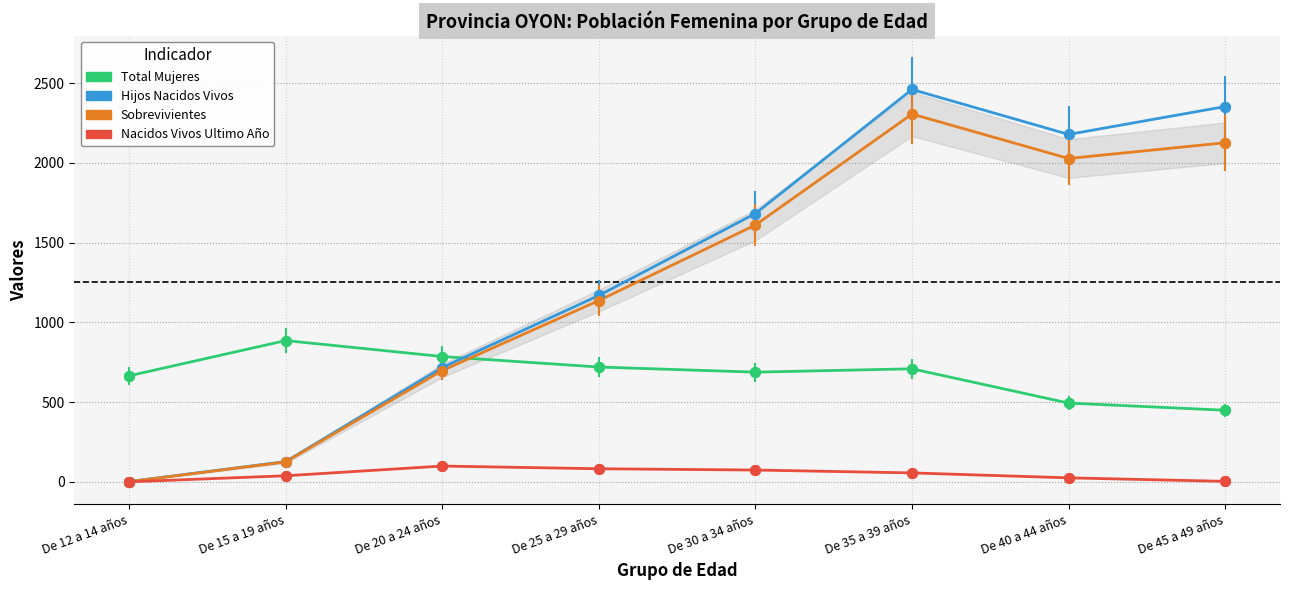

Rank the series at De 45 a 49 años from lowest to highest value.

Nacidos Vivos Ultimo Año, Total Mujeres, Sobrevivientes, Hijos Nacidos Vivos